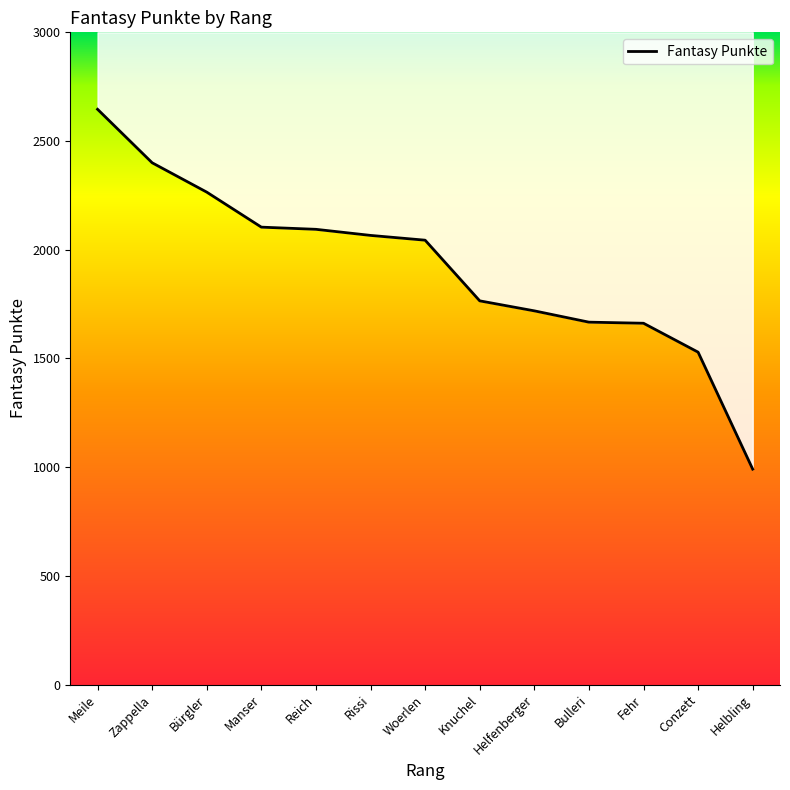

How many lines are shown in the chart?

1